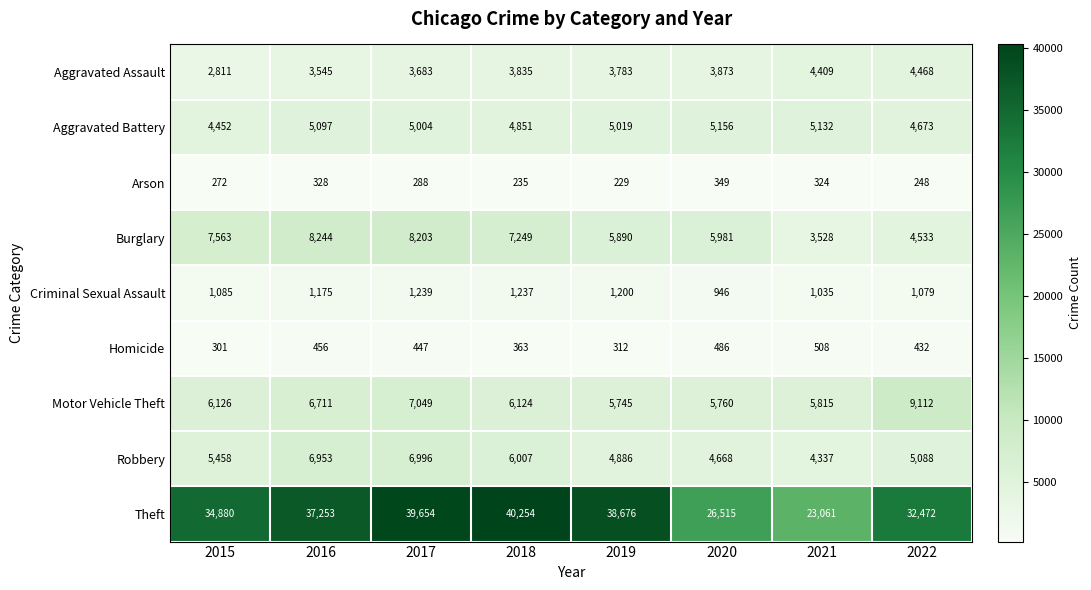

The value of Motor Vehicle Theft at 2020 is 5760. True or false?

True